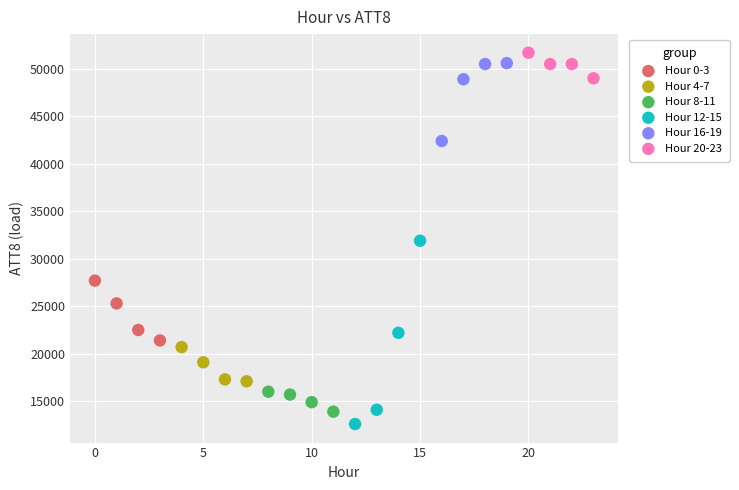

Which series reaches the maximum Y coordinate?

Hour 20-23